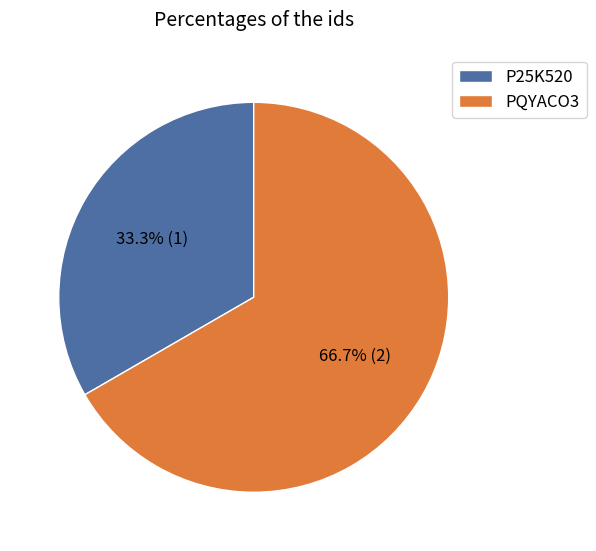

To the nearest percent, what percentage of the pie is P25K520?

33%